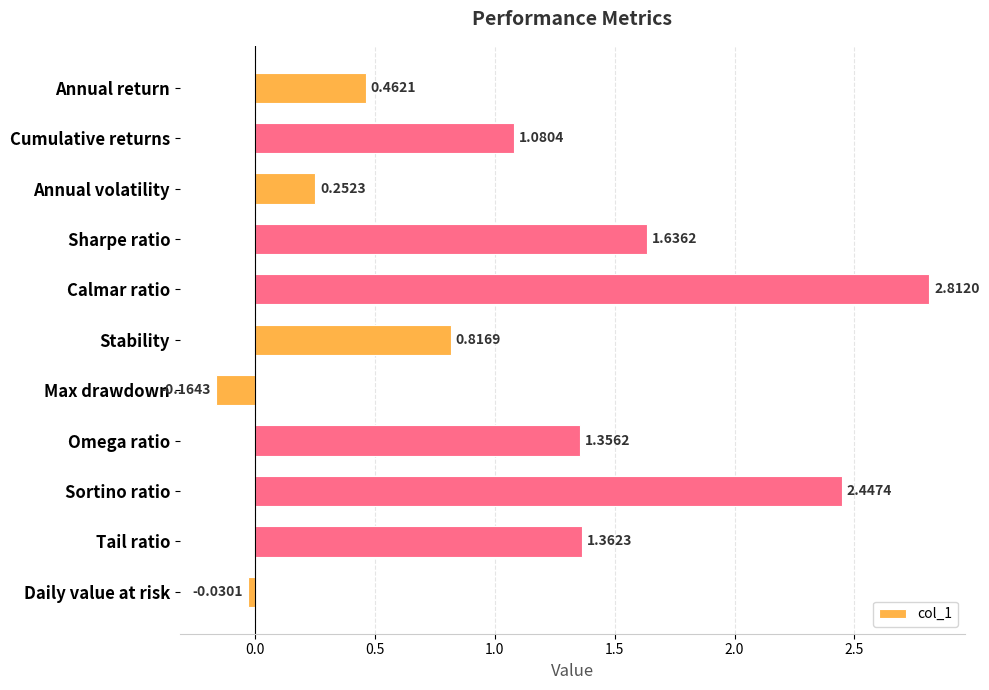

What is the label of the 6th bar from the top?

Stability